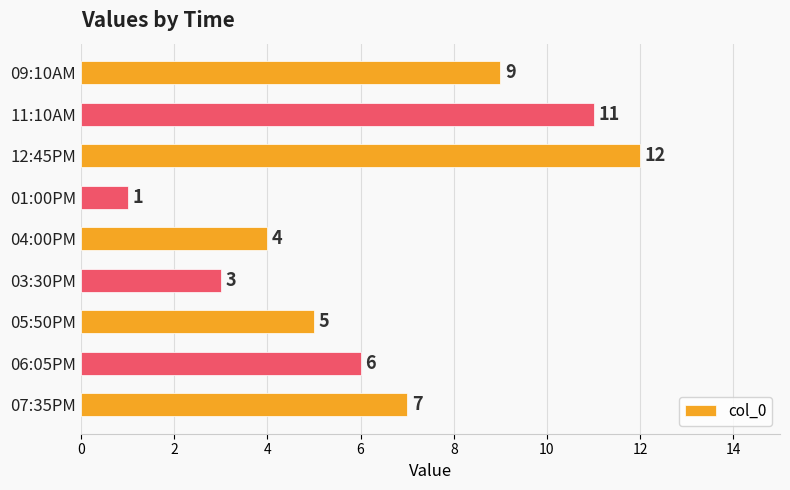

Reading top to bottom, what are all the values shown in this chart?

9	11	12	1	4	3	5	6	7